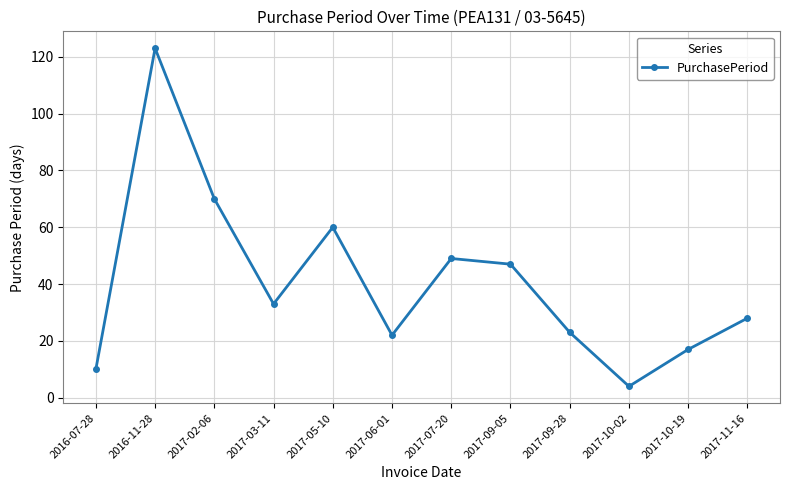

Is it true that the value at 2016-11-28 is 48?

False